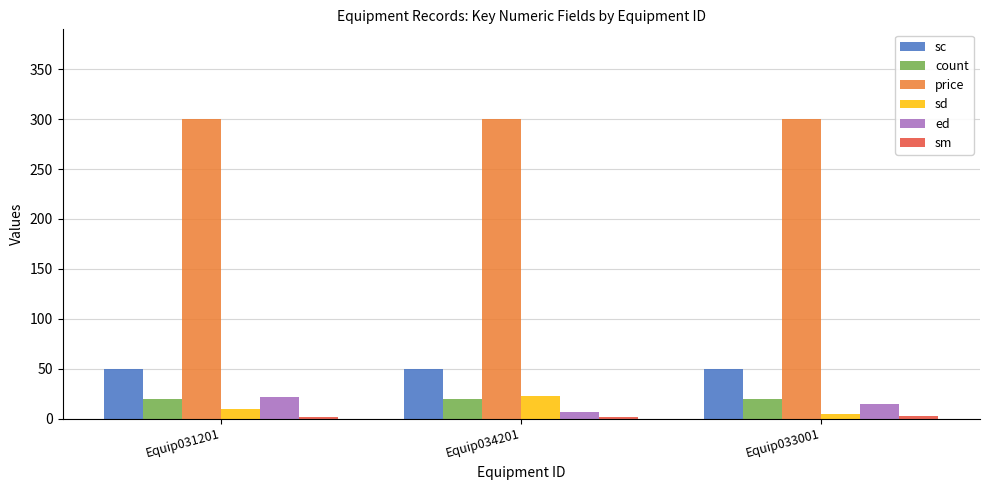

What value does the sd series have at Equip034201, to the nearest 5?

25